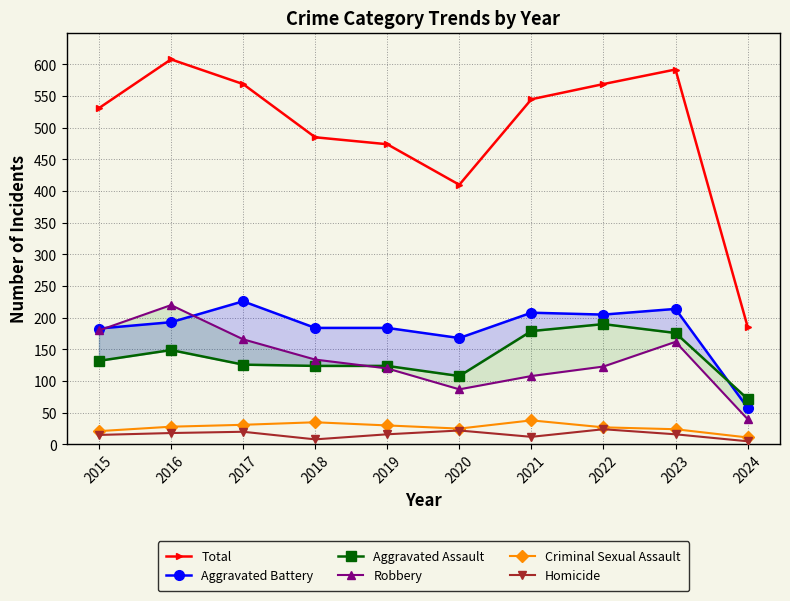

Which series ends up on top after the final intersection of Aggravated Assault and Aggravated Battery?

Aggravated Assault